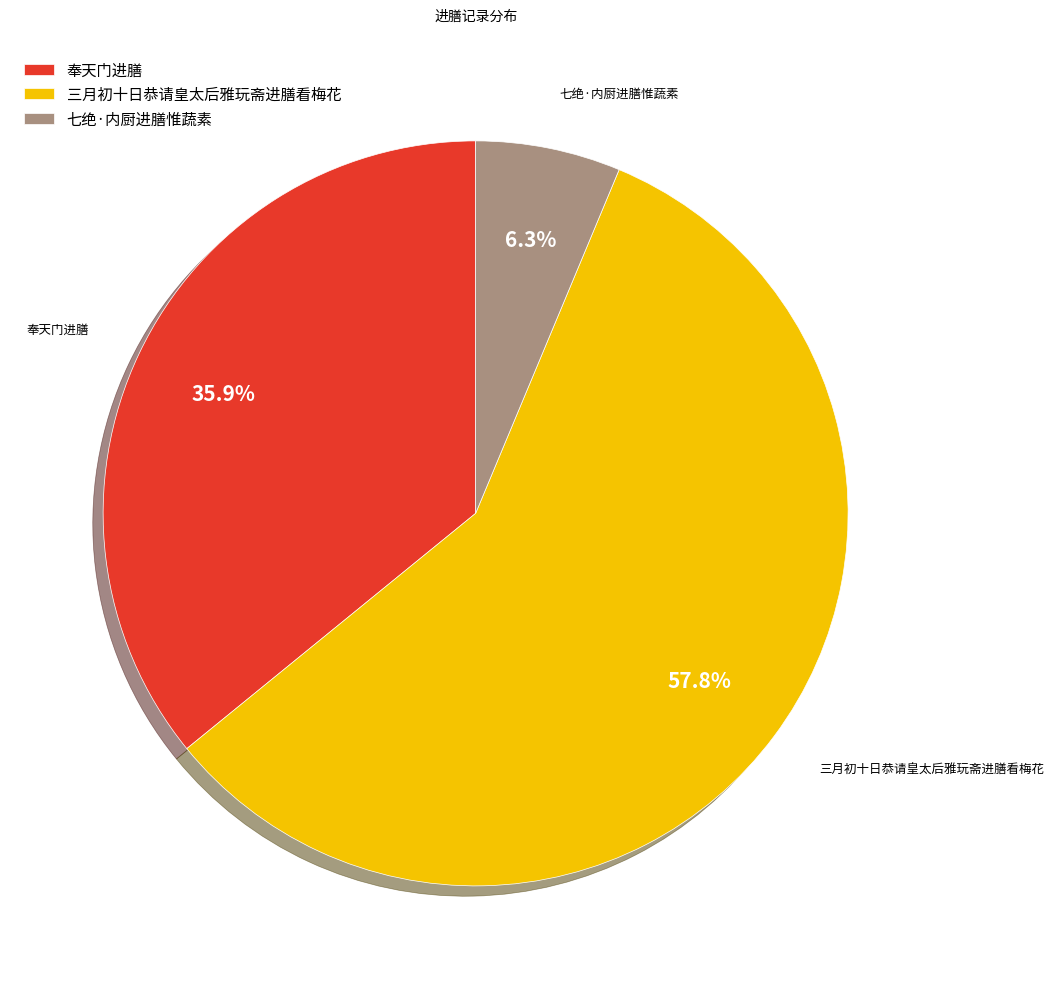

Approximately how many times larger is the value at 七绝·内厨进膳惟蔬素 compared to 三月初十日恭请皇太后雅玩斋进膳看梅花?

0.1